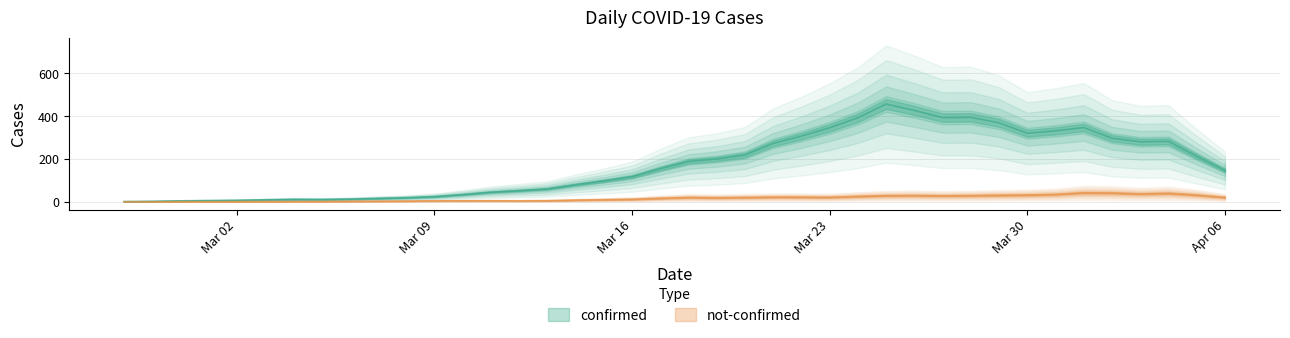

True or false: confirmed and not_confirmed intersect in this chart.

False